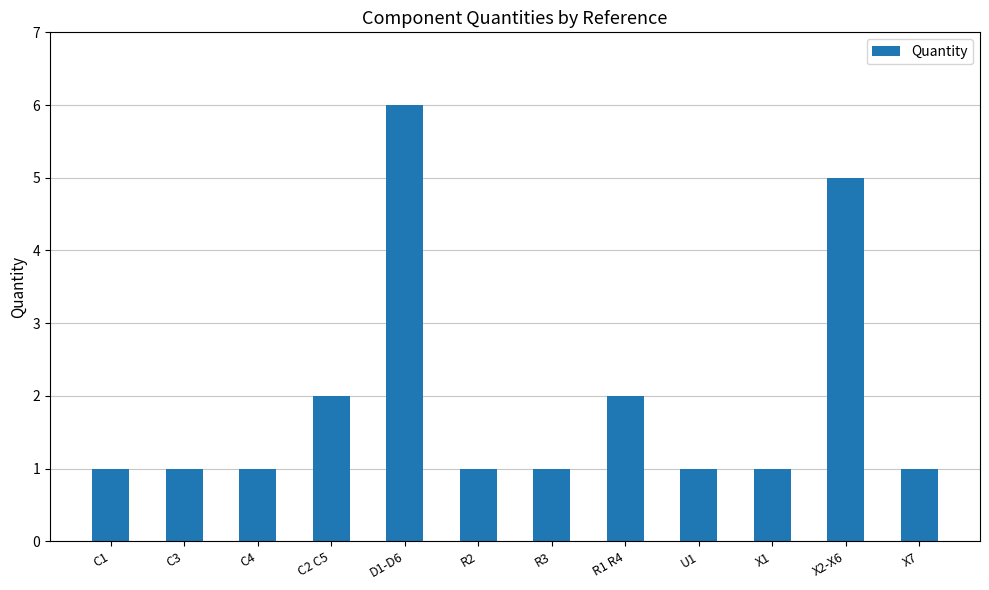

Is it true that the value at C2 C5 is 3?

False